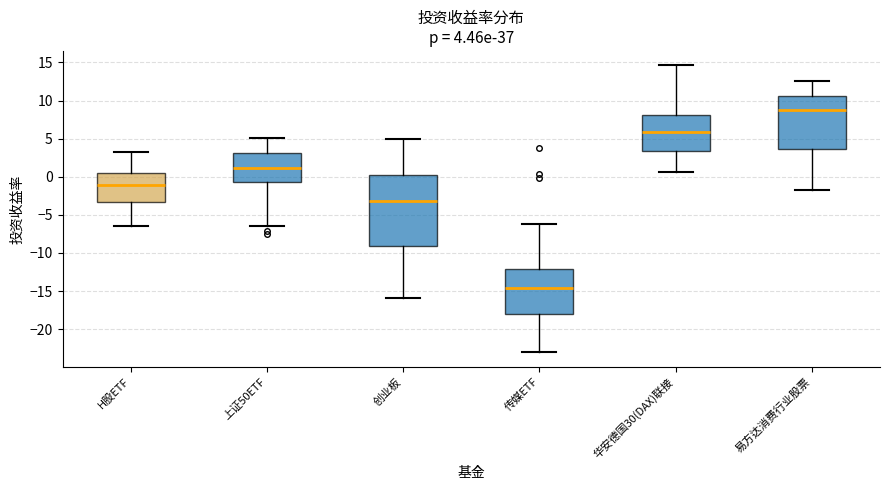

Which box has the lowest median line?

传媒ETF